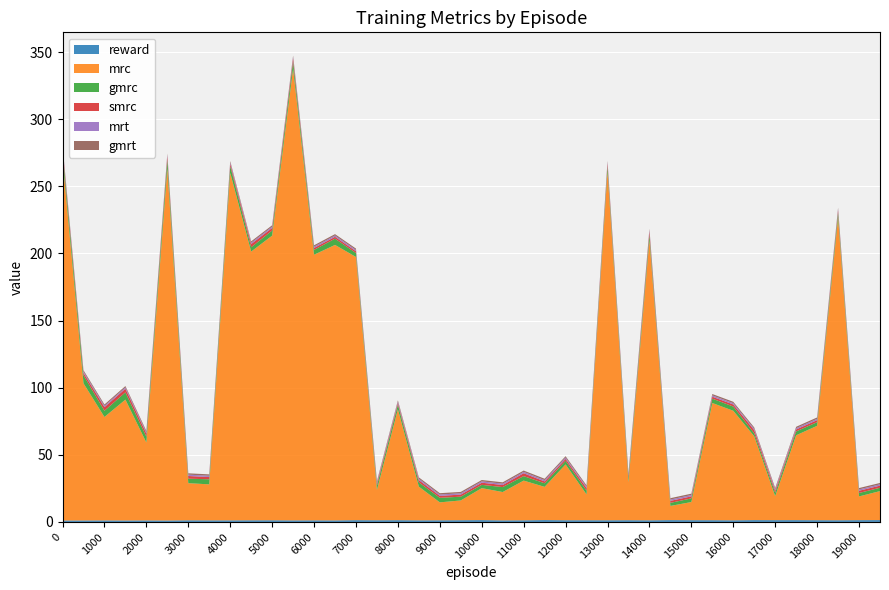

Reading left to right, what are all the values shown in this chart?

reward: 1.1	1.1	1.1	1.1	1.1	1.1	1.2	1.2	1.2	1.2	1.2	1.1	1.2	1.1	1.3	1.2	1.3	1.2	1.2	1.3	1.3	1.2	1.2	1.4	1.3	1.2	1.2	1.3	1.2	1.3	1.3	1.3	1.2	1.3	1.3	1.3	1.3	1.2	1.3	1.4
mrc: 269.7	102.1	77.0	90.0	58.0	262.2	27.6	26.8	258.8	200.1	212.0	336.5	197.8	205.2	196.0	22.6	82.6	25.1	13.3	14.7	23.8	21.1	29.6	24.7	41.6	19.2	259.9	28.4	208.8	10.6	13.5	87.3	81.6	62.4	17.9	63.2	70.3	225.5	17.7	21.6
gmrc: 5.5	6.0	4.6	5.4	4.3	6.5	3.3	3.8	5.0	3.2	3.8	5.3	3.6	4.7	2.9	3.1	3.3	3.2	3.4	2.8	2.4	3.7	3.3	2.7	2.7	2.8	3.6	2.9	3.9	2.3	2.7	3.2	3.1	2.3	2.5	2.9	2.7	3.6	2.6	2.5
smrc: 2.3	1.7	2.7	2.7	2.3	2.5	2.0	1.7	1.7	2.4	1.9	2.4	1.4	1.4	1.3	1.5	1.3	1.7	1.5	1.6	1.6	1.5	2.2	1.4	1.4	1.9	2.1	1.6	2.4	1.5	1.5	1.5	1.5	2.4	1.5	1.5	1.5	1.6	1.7	1.6
mrt: 1.0	1.0	1.0	1.0	1.0	1.0	1.0	1.0	1.0	1.0	1.0	1.0	1.0	1.0	1.0	1.0	1.0	1.0	1.0	1.0	1.0	1.0	1.0	1.0	1.0	1.0	1.0	1.0	1.0	1.0	1.0	1.0	1.0	1.0	1.0	1.0	1.0	1.0	1.0	1.0
gmrt: 1.0	1.0	1.0	1.0	1.0	1.0	1.0	1.0	1.0	1.0	1.0	1.0	1.0	1.0	1.0	1.0	1.0	1.0	1.0	1.0	1.0	1.0	1.0	1.0	1.0	1.0	1.0	1.0	1.0	1.0	1.0	1.0	1.0	1.0	1.0	1.0	1.0	1.0	1.0	1.0